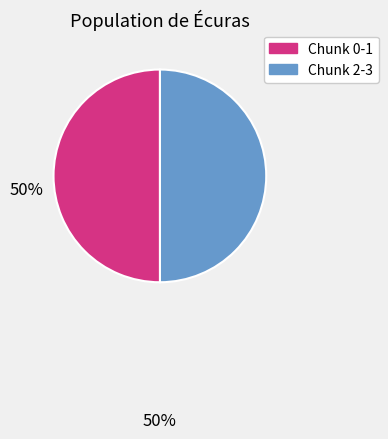

Count the number of slices in the pie.

2